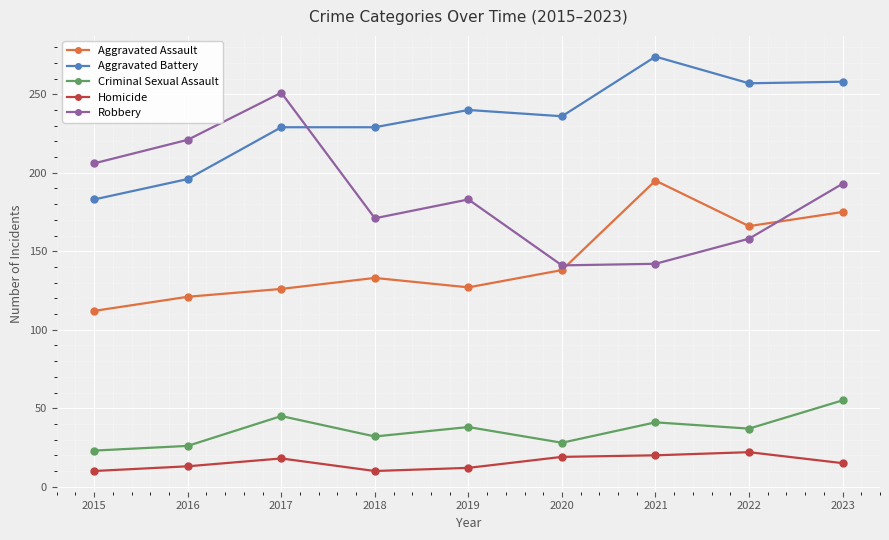

What are all the series names shown in the legend?

Aggravated Assault, Aggravated Battery, Criminal Sexual Assault, Homicide, Robbery